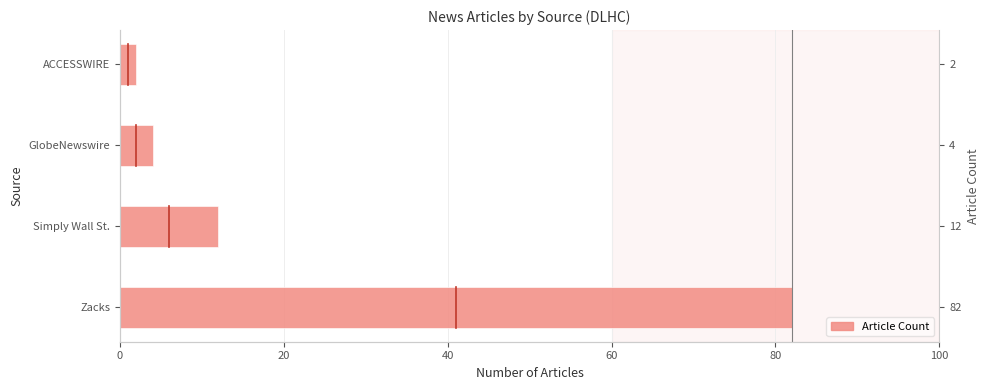

What is the value of the 3rd bar from the left?

4